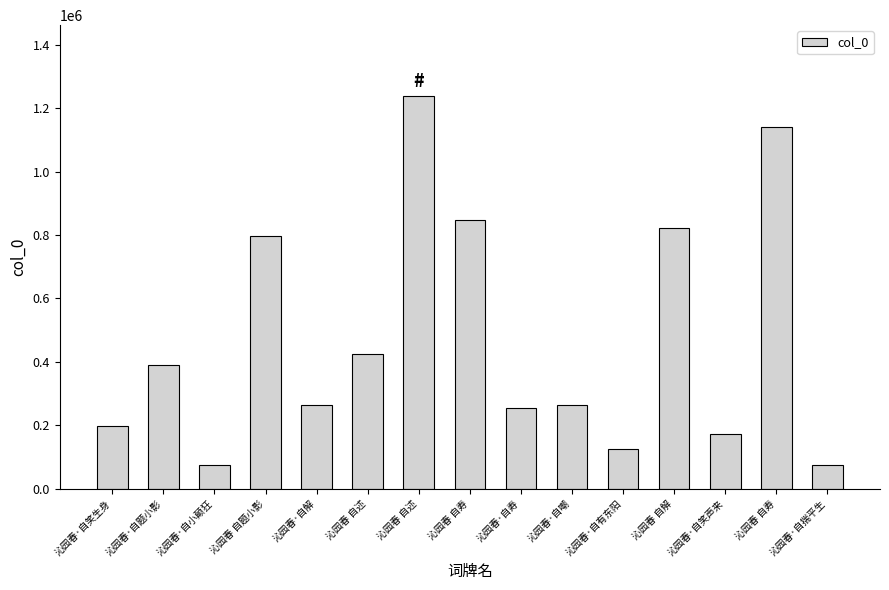

How many categories are shown in the chart?

15